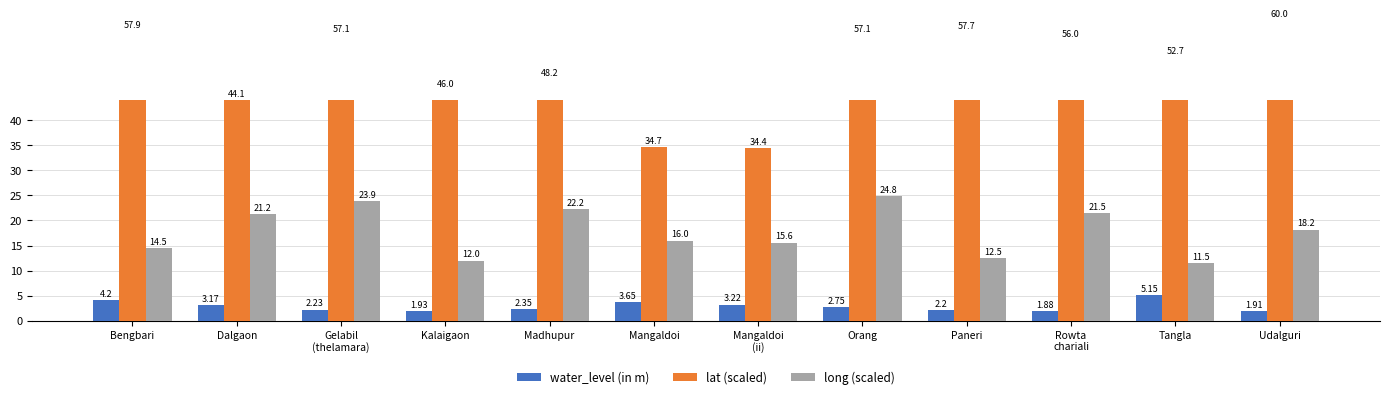

How many data points in lat (scaled) are less than 56?

6